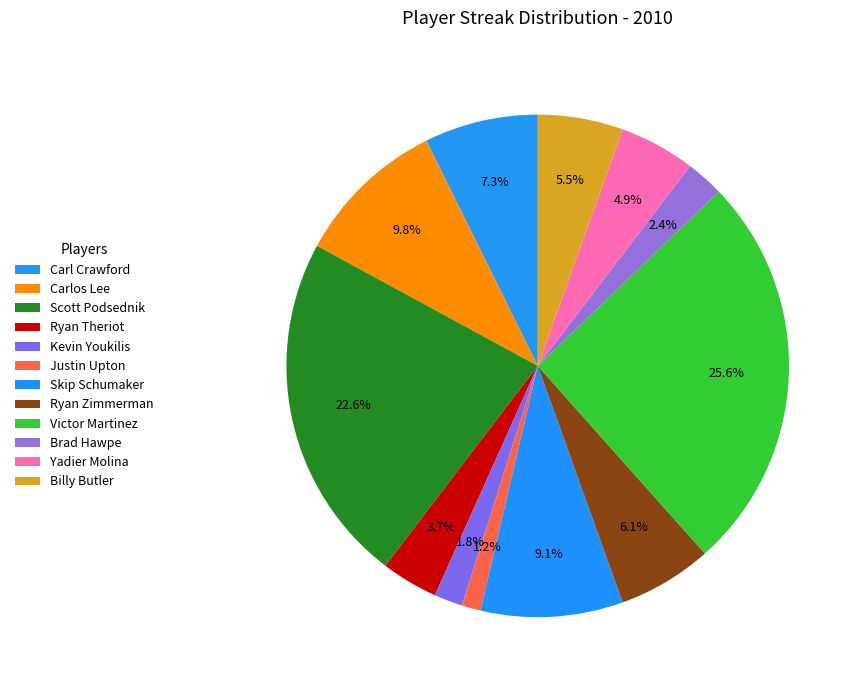

What is the total percentage of Skip Schumaker and Yadier Molina?

14.0%